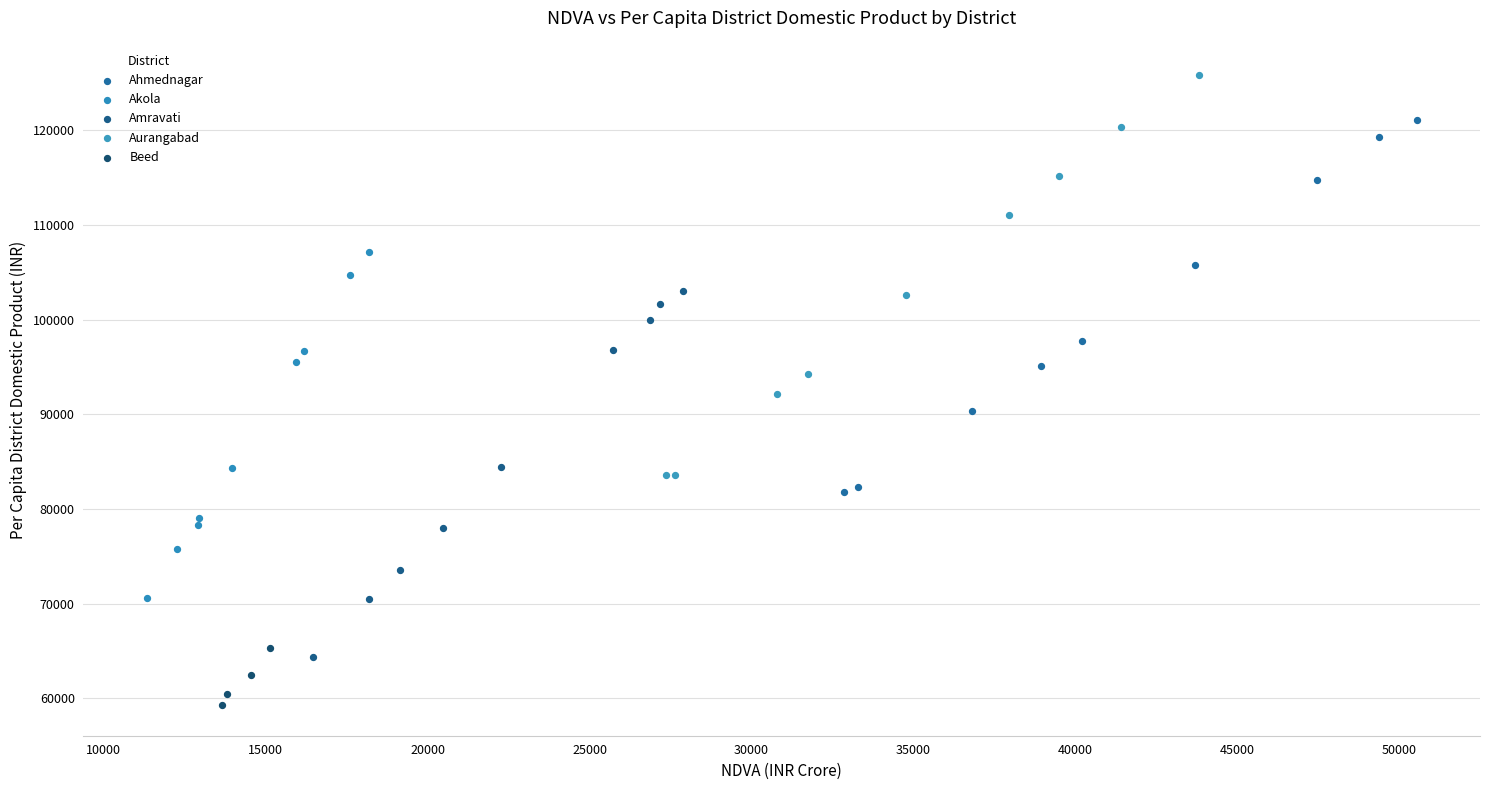

Which series reaches the minimum Y coordinate?

Beed